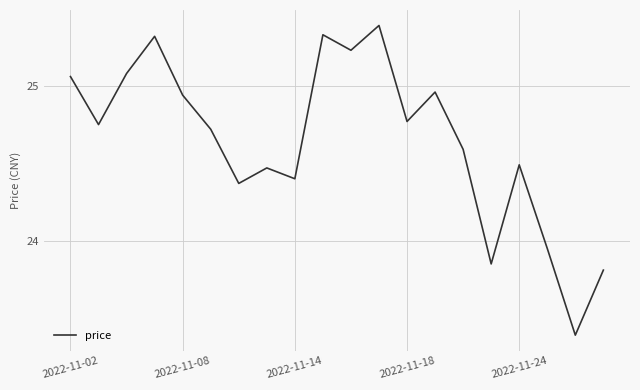

Count the number of data series in this chart.

1